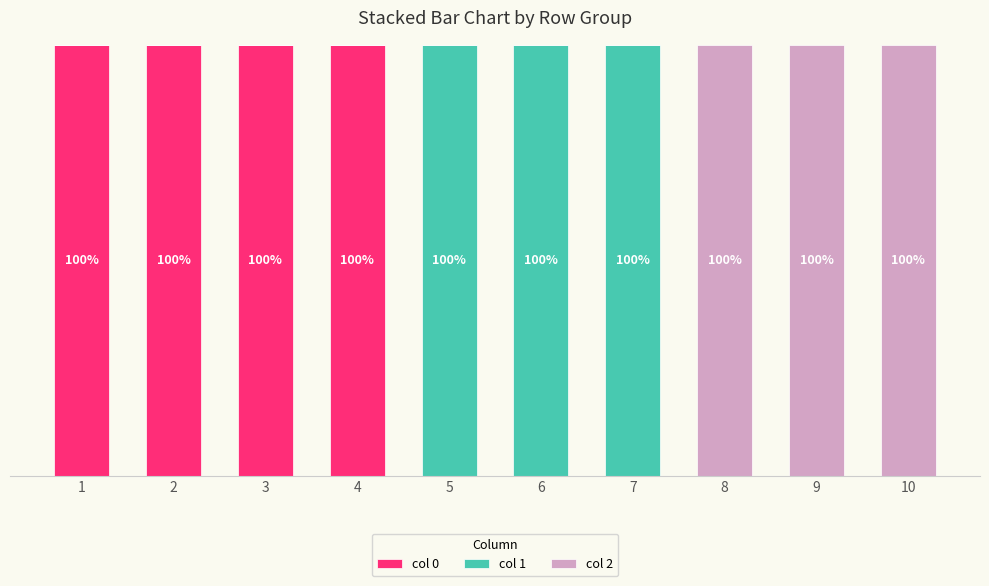

Does the chart contain stacked bars?

Yes